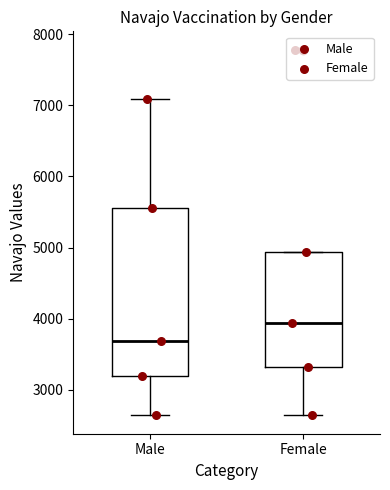

Reading left to right, transcribe this box plot: for each box, give where its median line is, the range the box spans, and where its two whiskers end, as read against the y-axis. The values are not printed on the chart, so give them approximately, as read against the axis.

Male: median 3700, box 3200 to 5600, whiskers 2600 to 7100
Female: median 3900, box 3300 to 4900, whiskers 2600 to 4900